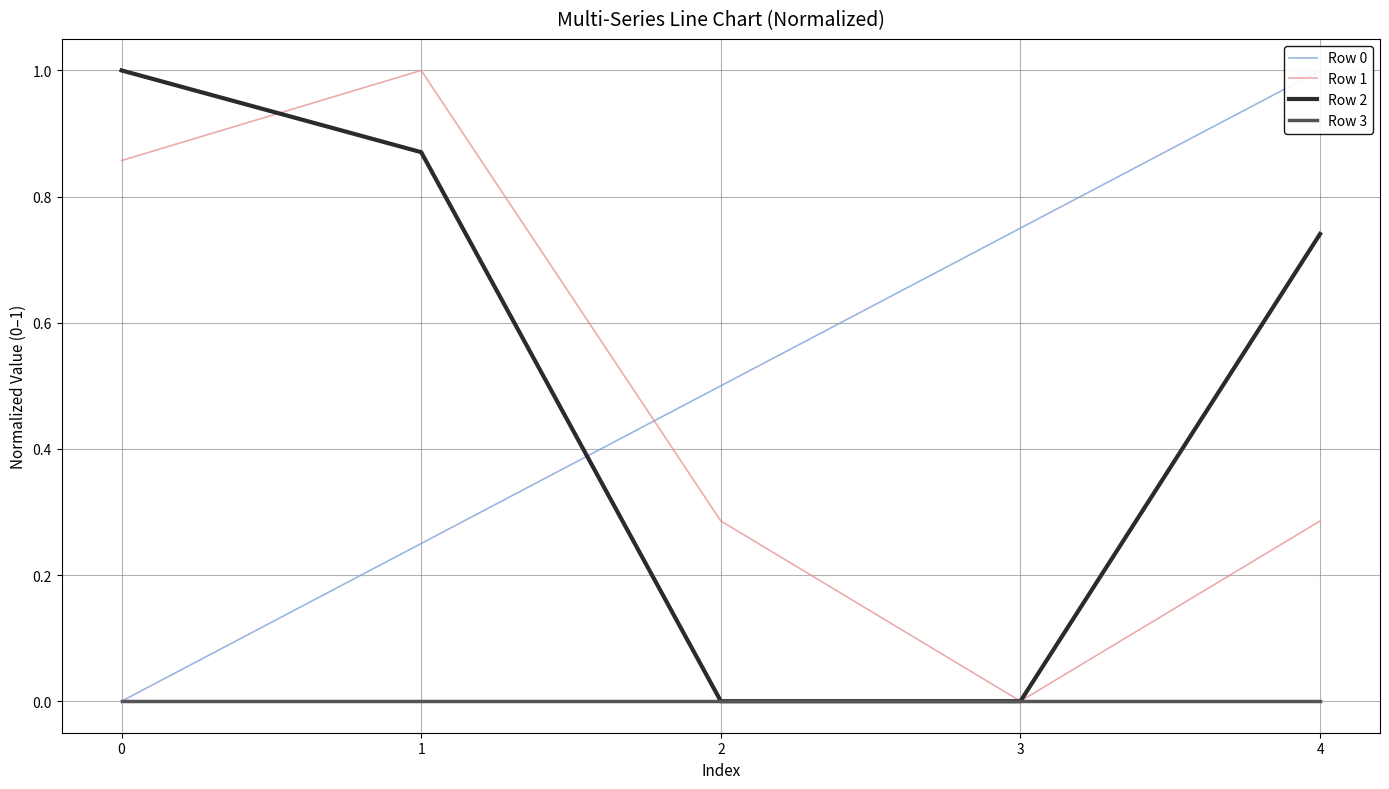

True or false: Row 3 and Row 1 intersect in this chart.

False